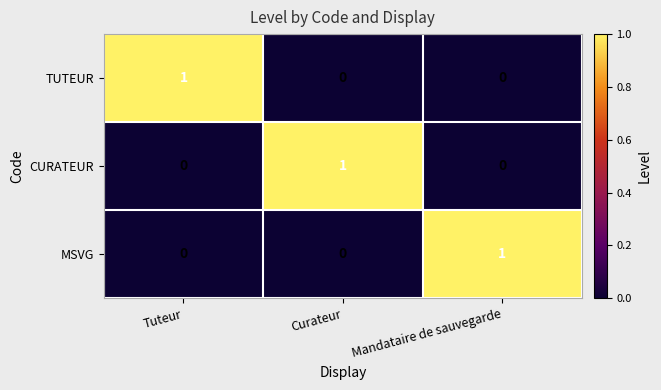

How many MSVG values are between 0 and 1?

3